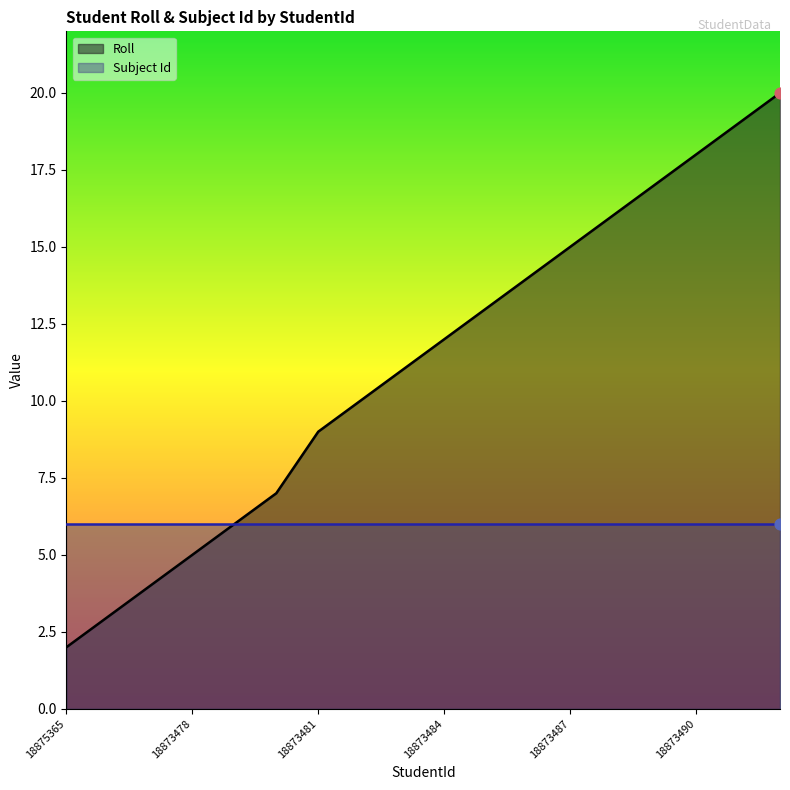

What are all the series names shown in the legend?

Roll, Subject Id